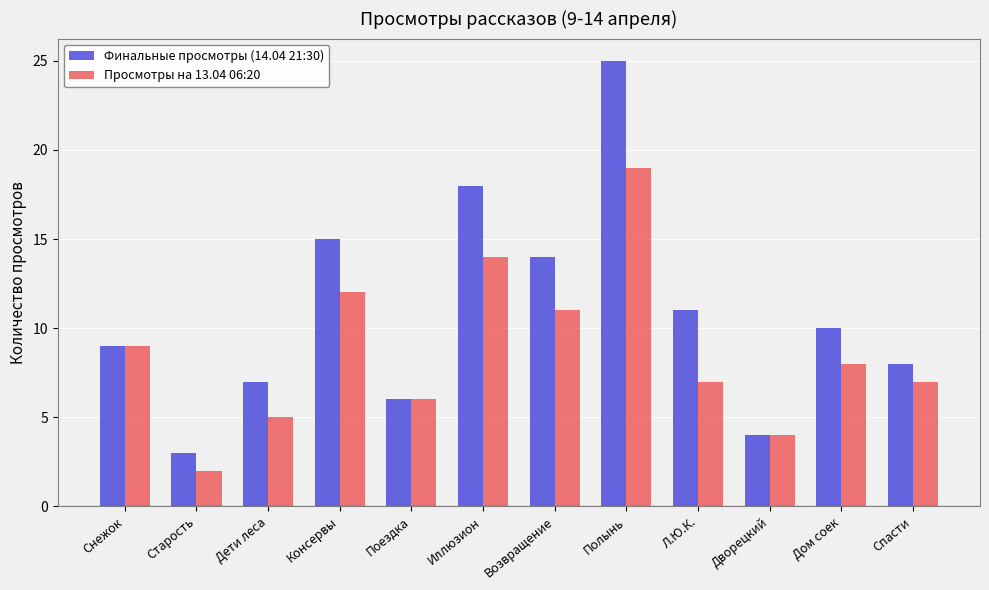

How many data points in Просмотры на 13.04 06:20 are less than 8?

6